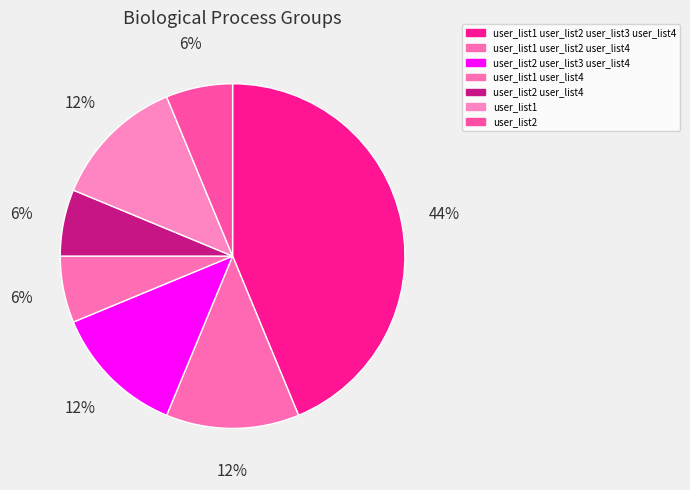

Approximately how many times larger is the value at user_list2 compared to user_list2 user_list4?

1.0